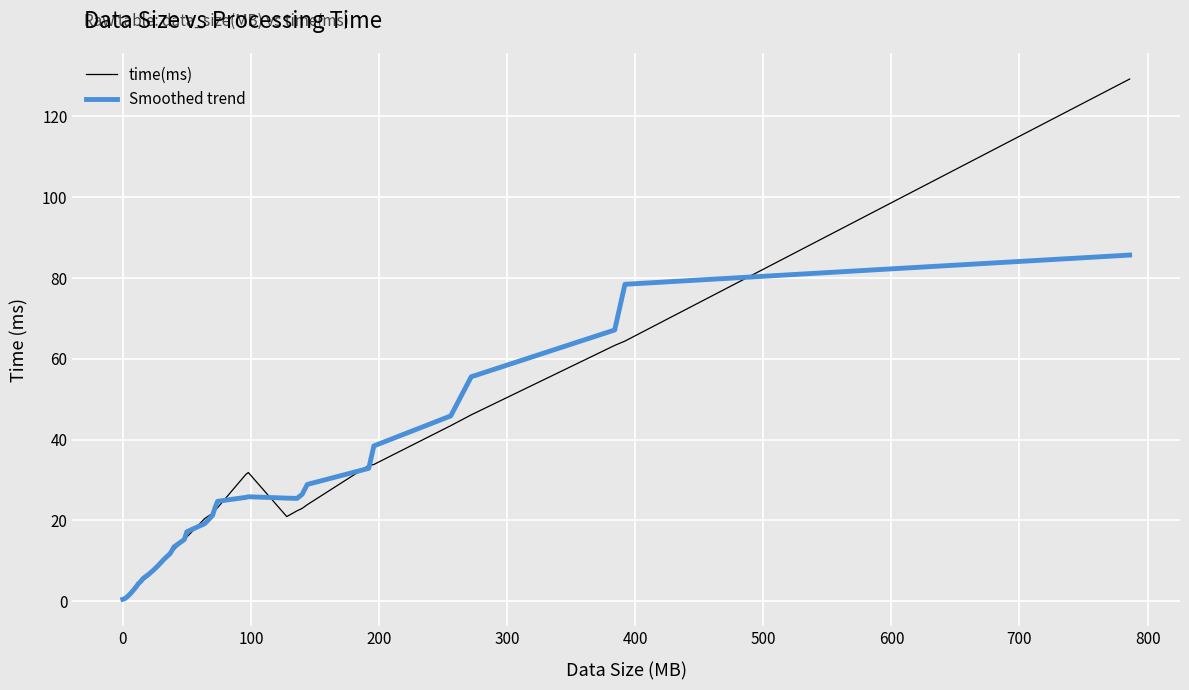

What is the highest value of the Smoothed trend series?

85.7